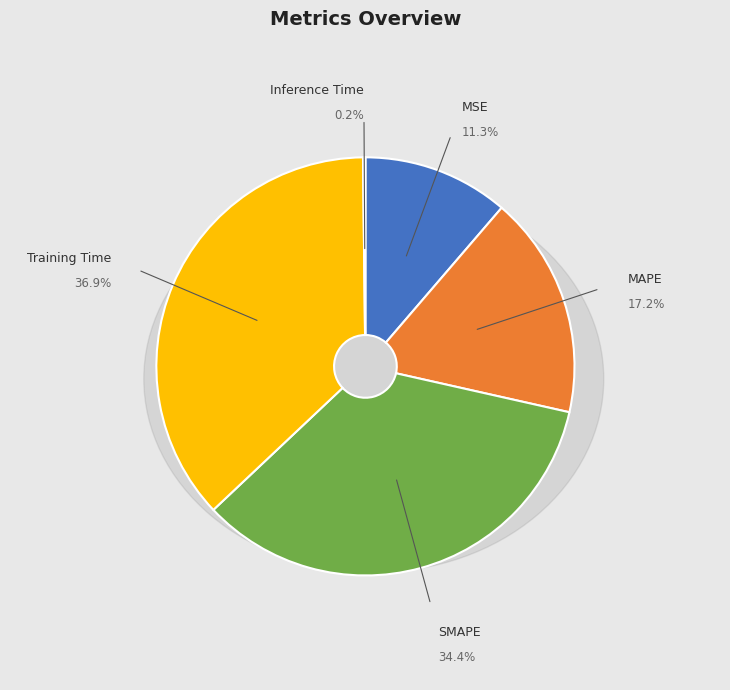

Which category has the biggest portion of the pie?

Training Time